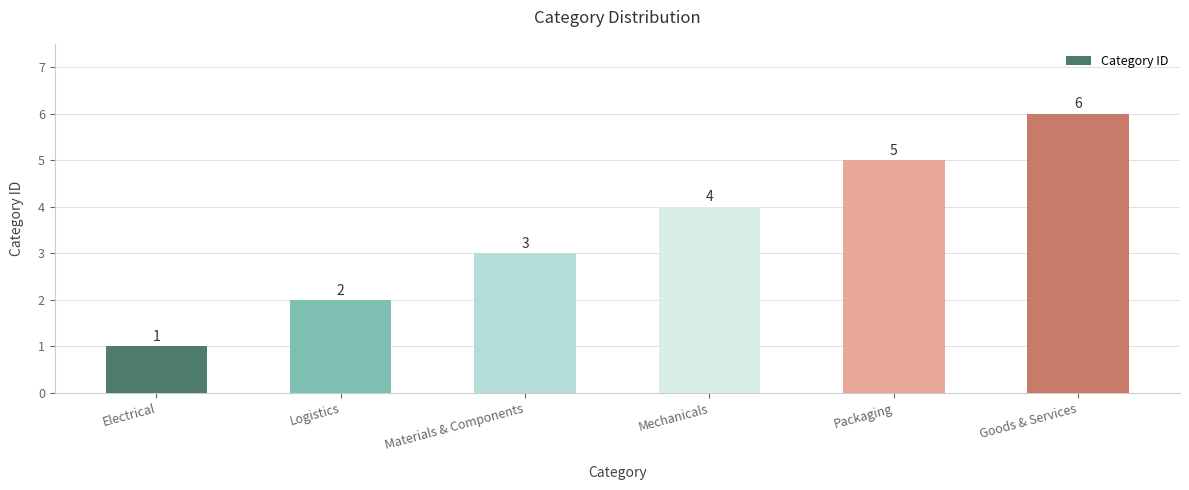

What is the sum of the values at Materials & Components and Electrical?

4